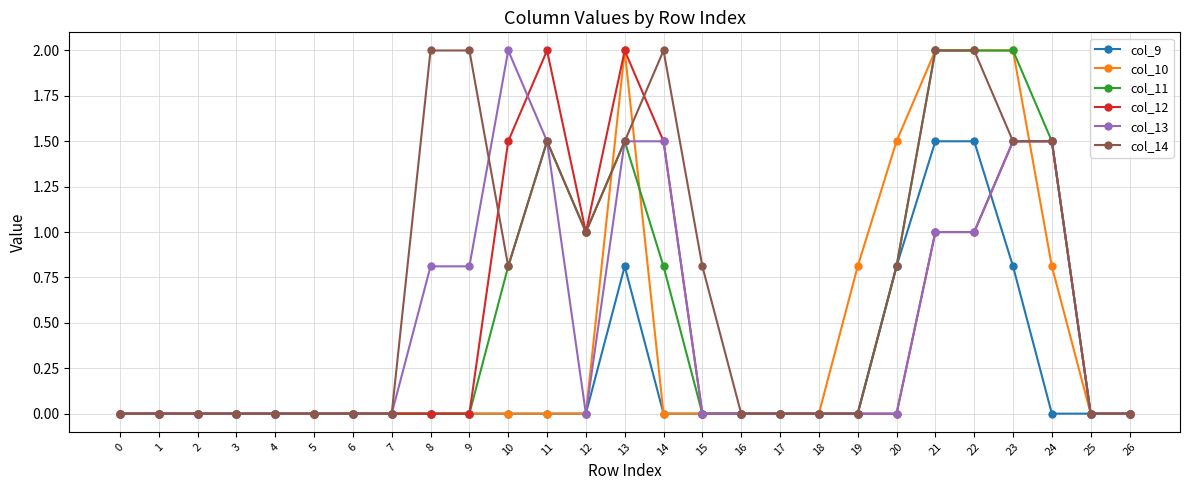

Reading left to right, list all the values displayed in this chart.

col_9: 0.0	0.0	0.0	0.0	0.0	0.0	0.0	0.0	0.0	0.0	0.0	0.0	0.0	0.8	0.0	0.0	0.0	0.0	0.0	0.0	0.8	1.5	1.5	0.8	0.0	0.0	0.0
col_10: 0.0	0.0	0.0	0.0	0.0	0.0	0.0	0.0	0.0	0.0	0.0	0.0	0.0	2.0	0.0	0.0	0.0	0.0	0.0	0.8	1.5	2.0	2.0	2.0	0.8	0.0	0.0
col_11: 0.0	0.0	0.0	0.0	0.0	0.0	0.0	0.0	0.0	0.0	0.8	1.5	1.0	1.5	0.8	0.0	0.0	0.0	0.0	0.0	0.8	2.0	2.0	2.0	1.5	0.0	0.0
col_12: 0.0	0.0	0.0	0.0	0.0	0.0	0.0	0.0	0.0	0.0	1.5	2.0	1.0	2.0	1.5	0.0	0.0	0.0	0.0	0.0	0.0	1.0	1.0	1.5	1.5	0.0	0.0
col_13: 0.0	0.0	0.0	0.0	0.0	0.0	0.0	0.0	0.8	0.8	2.0	1.5	0.0	1.5	1.5	0.0	0.0	0.0	0.0	0.0	0.0	1.0	1.0	1.5	1.5	0.0	0.0
col_14: 0.0	0.0	0.0	0.0	0.0	0.0	0.0	0.0	2.0	2.0	0.8	1.5	1.0	1.5	2.0	0.8	0.0	0.0	0.0	0.0	0.8	2.0	2.0	1.5	1.5	0.0	0.0